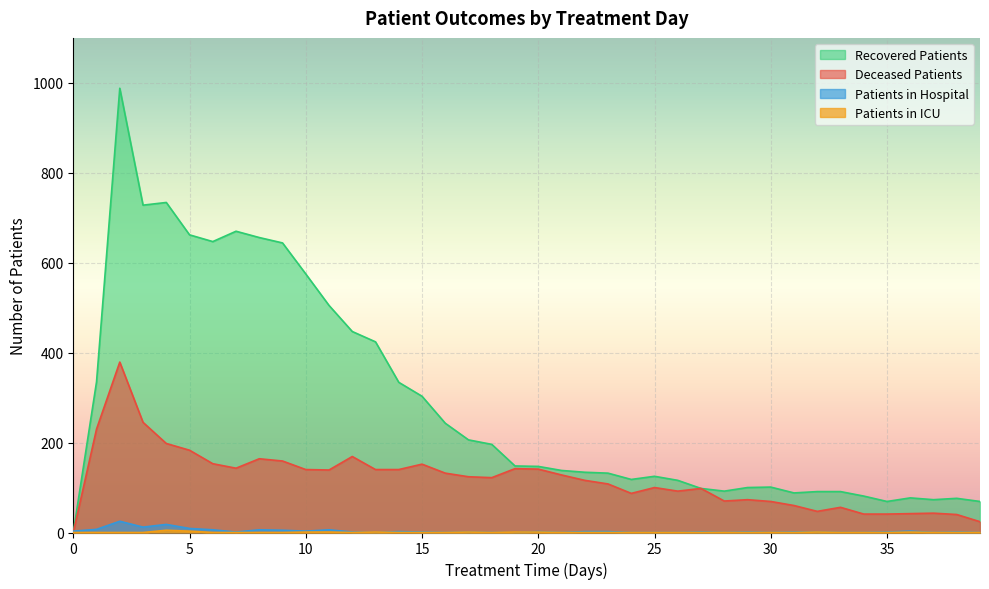

Between which two adjacent categories do patients_in_hospital and deceased_patients first intersect?

0 and 1